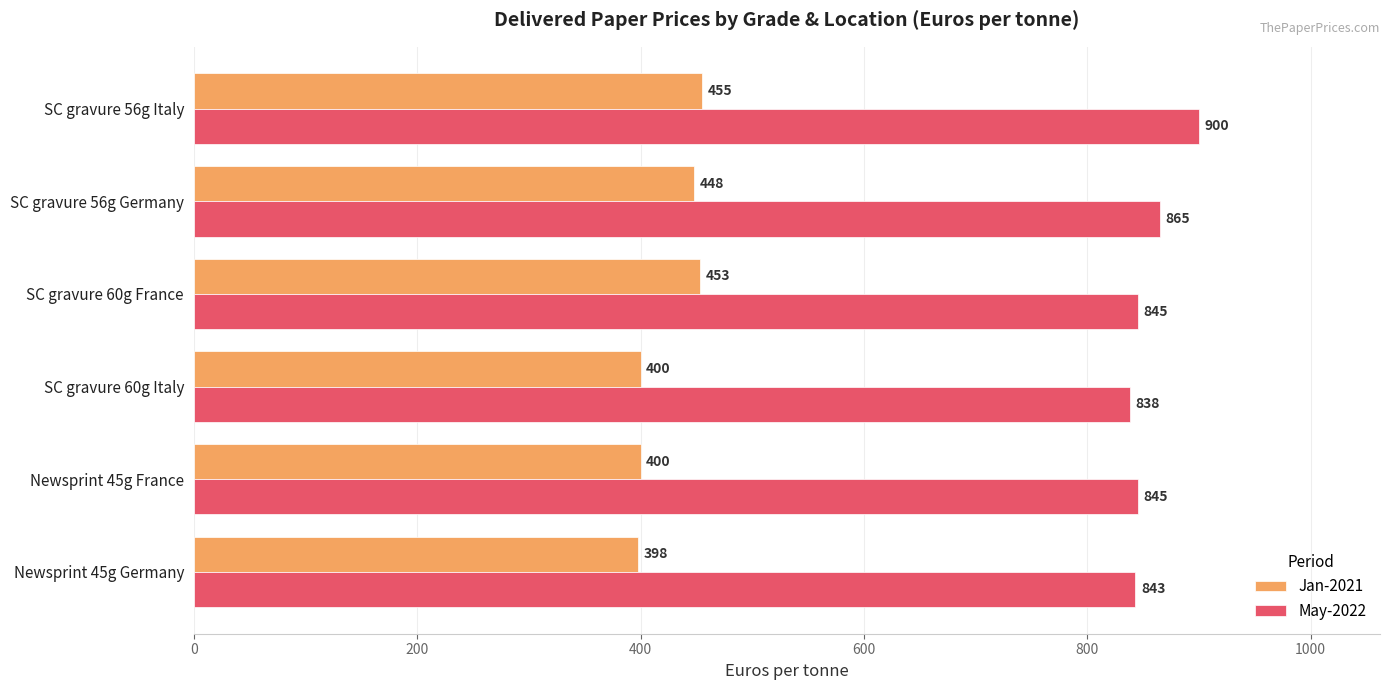

At which label is May-2022 closest to 869?

SC gravure 56g Germany